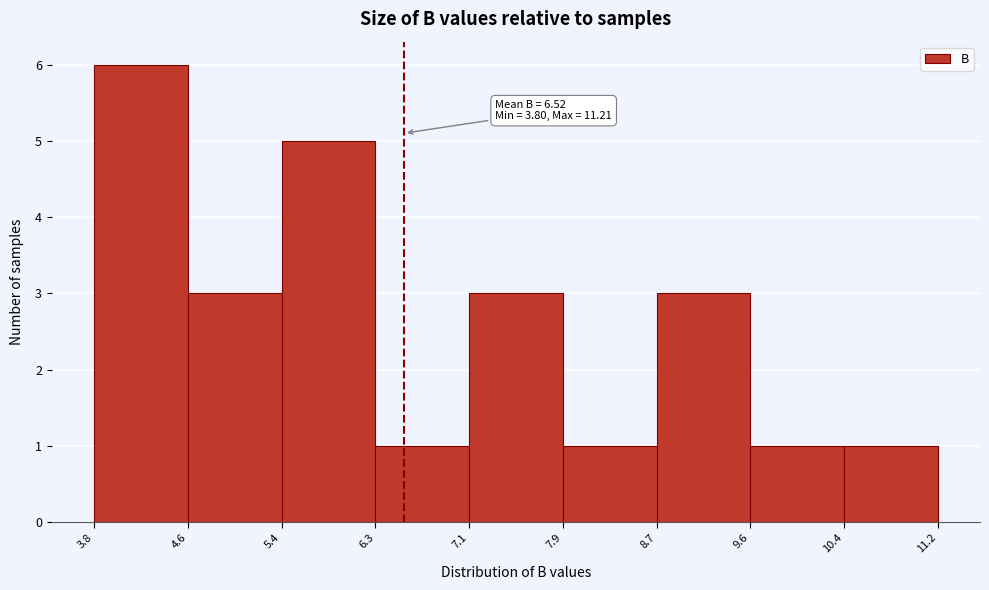

Over which range of the x-axis is the bar tallest?

3.8 to 4.6